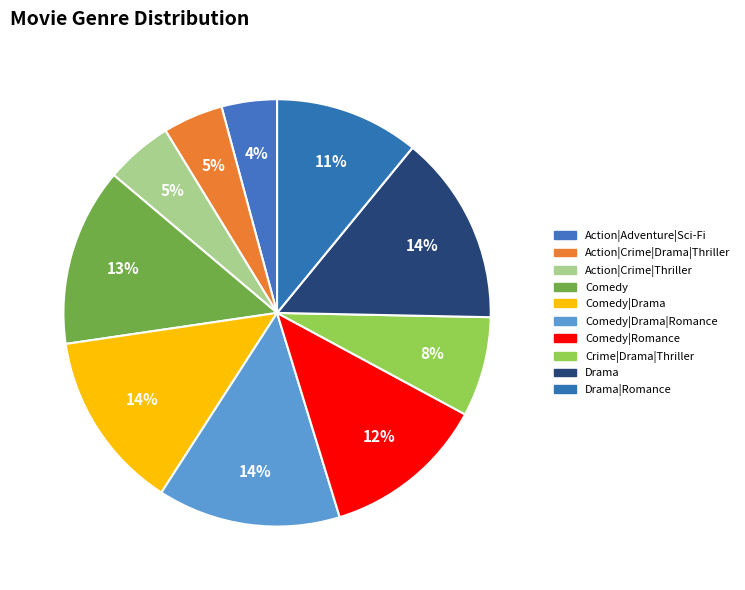

Count the number of slices in the pie.

10